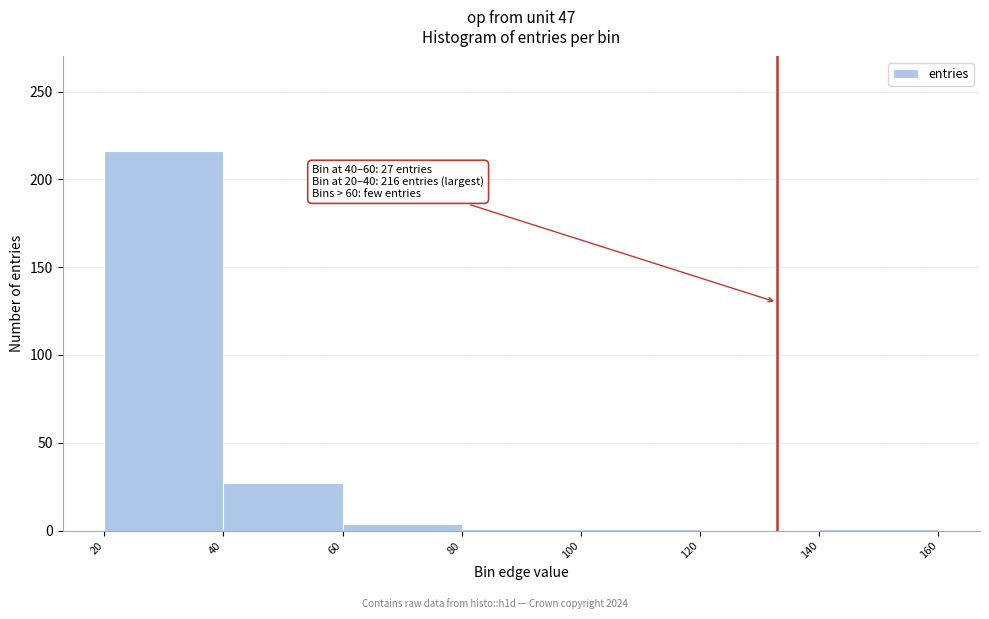

Over which range of the x-axis is the bar tallest?

20 to 40